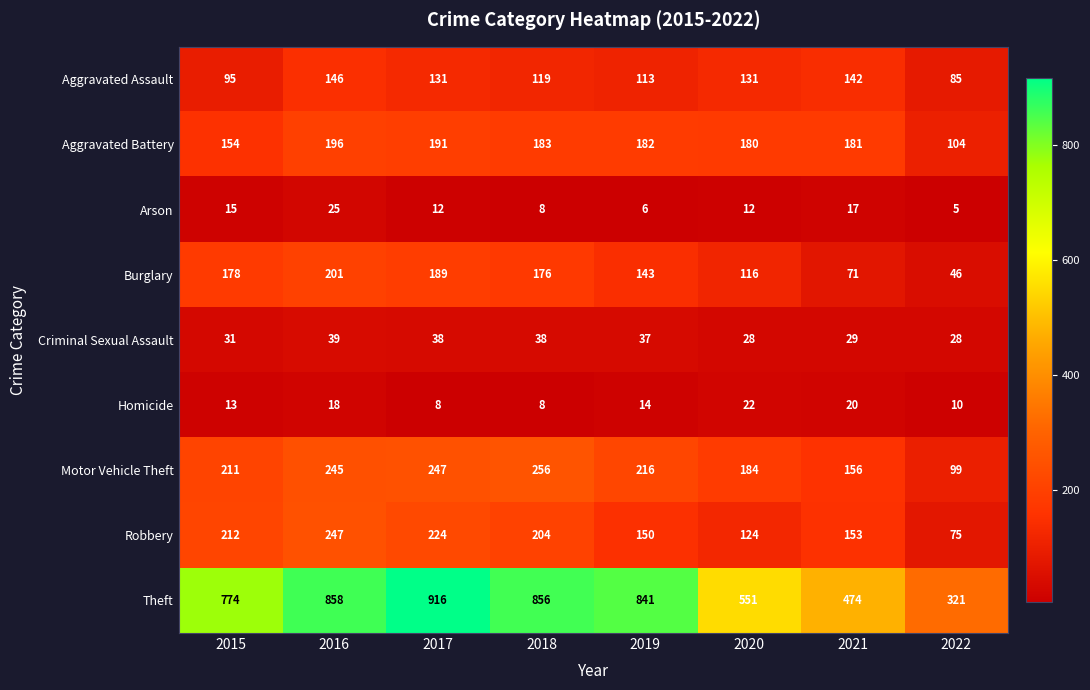

Rank the series at 2016 from highest to lowest value.

Theft, Robbery, Motor Vehicle Theft, Burglary, Aggravated Battery, Aggravated Assault, Criminal Sexual Assault, Arson, Homicide